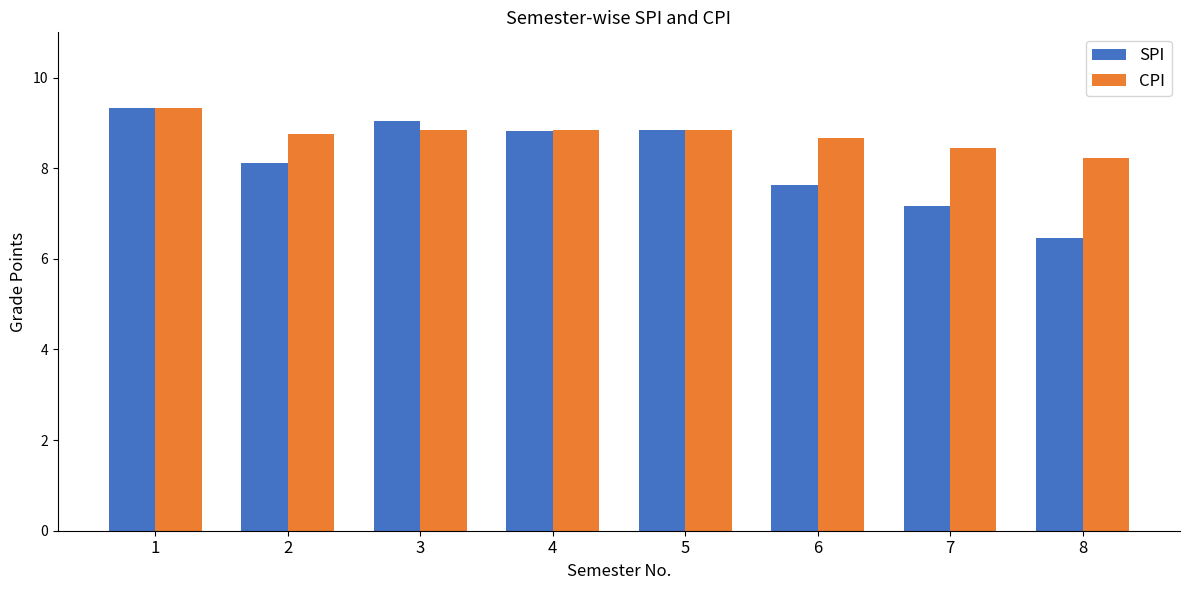

The SPI series shows 8.8 at 4. True or false?

True